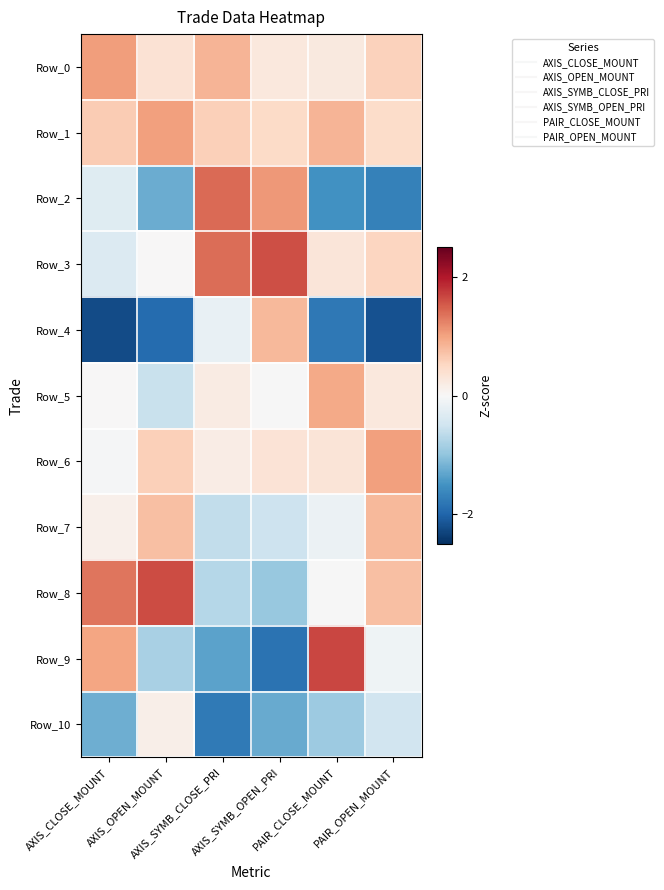

What is the minimum value shown in the chart?

-2.2